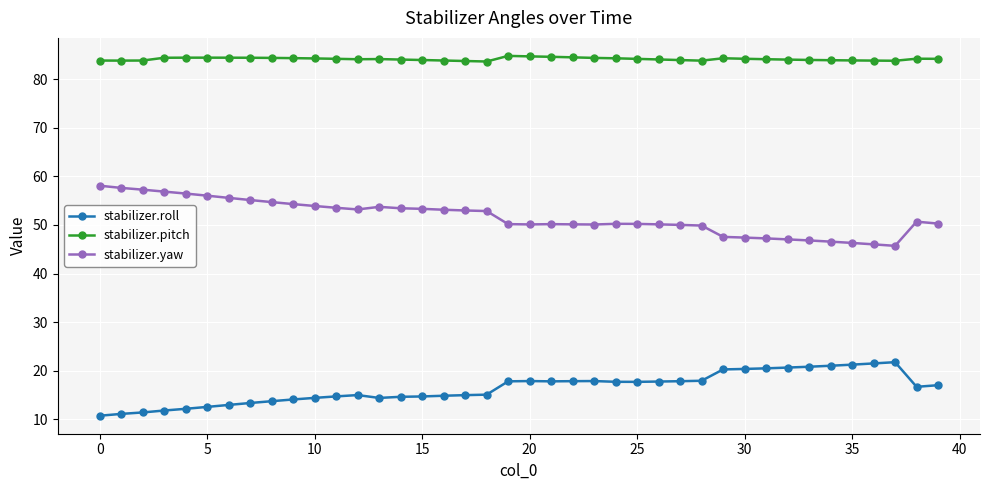

What is the maximum value for stabilizer.yaw?

58.1